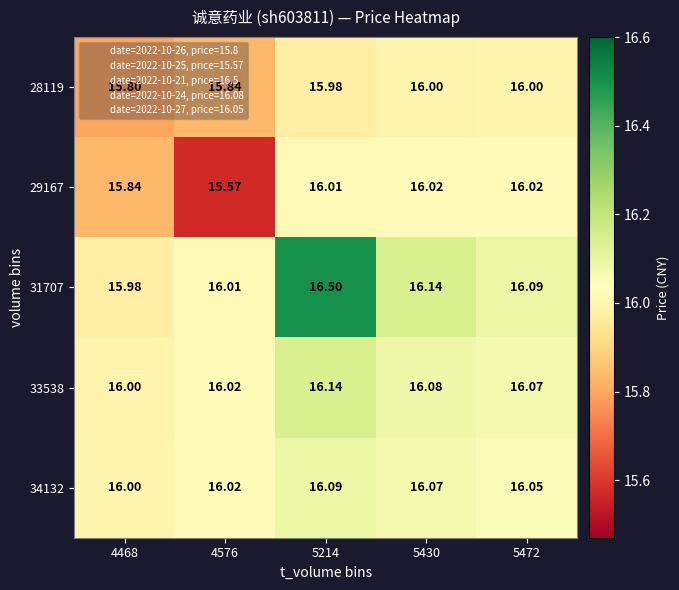

Rank the series by their maximum value, from lowest to highest.

28119, 29167, 34132, 33538, 31707